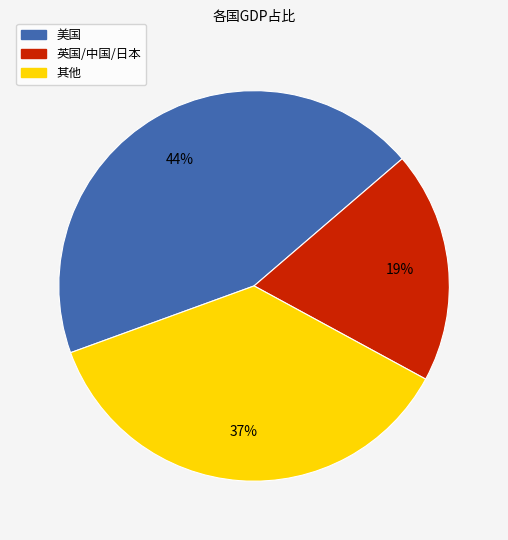

Which has a higher value, 英国/中国/日本 or 美国?

美国